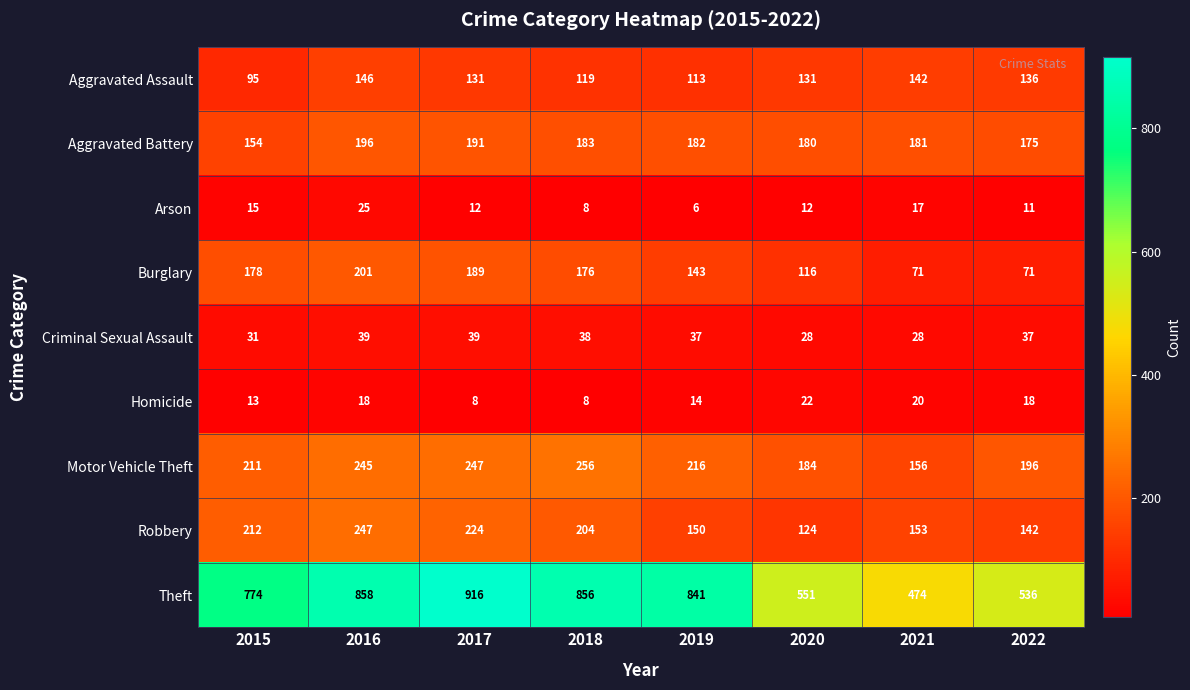

True or false: Aggravated Assault has a value of 131 at 2020.

True